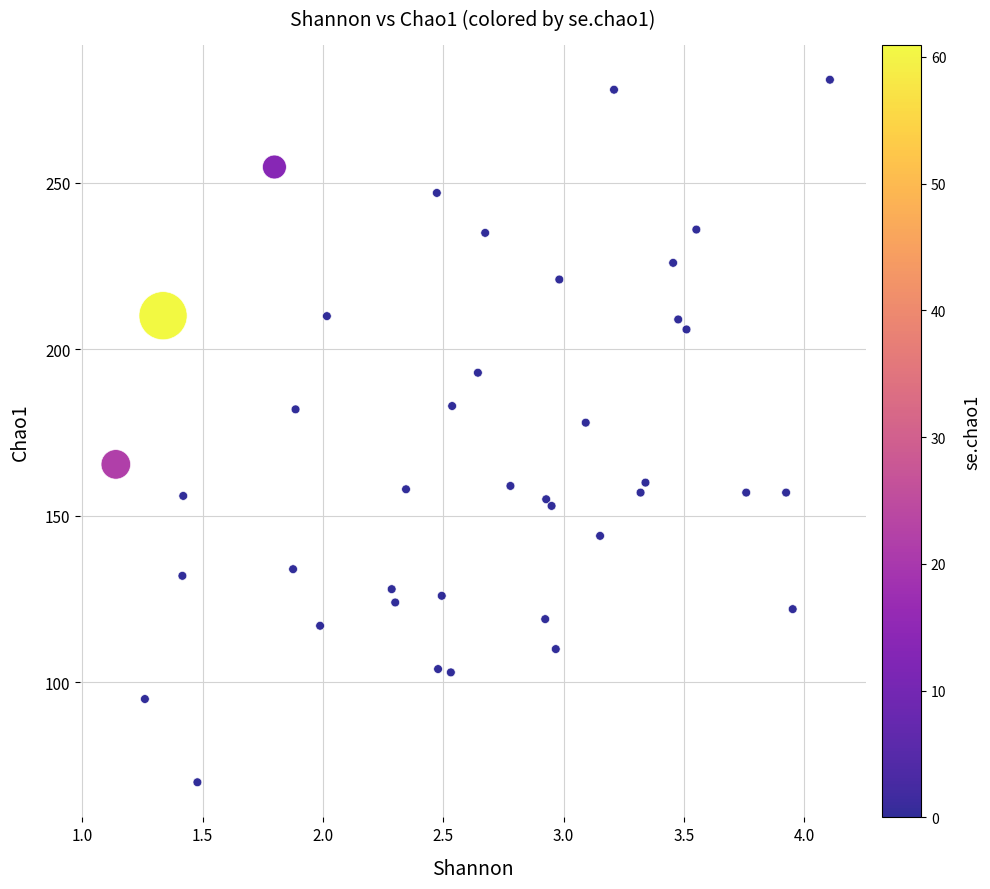

What Y value in the scatter plot is closest to 175?

178.0